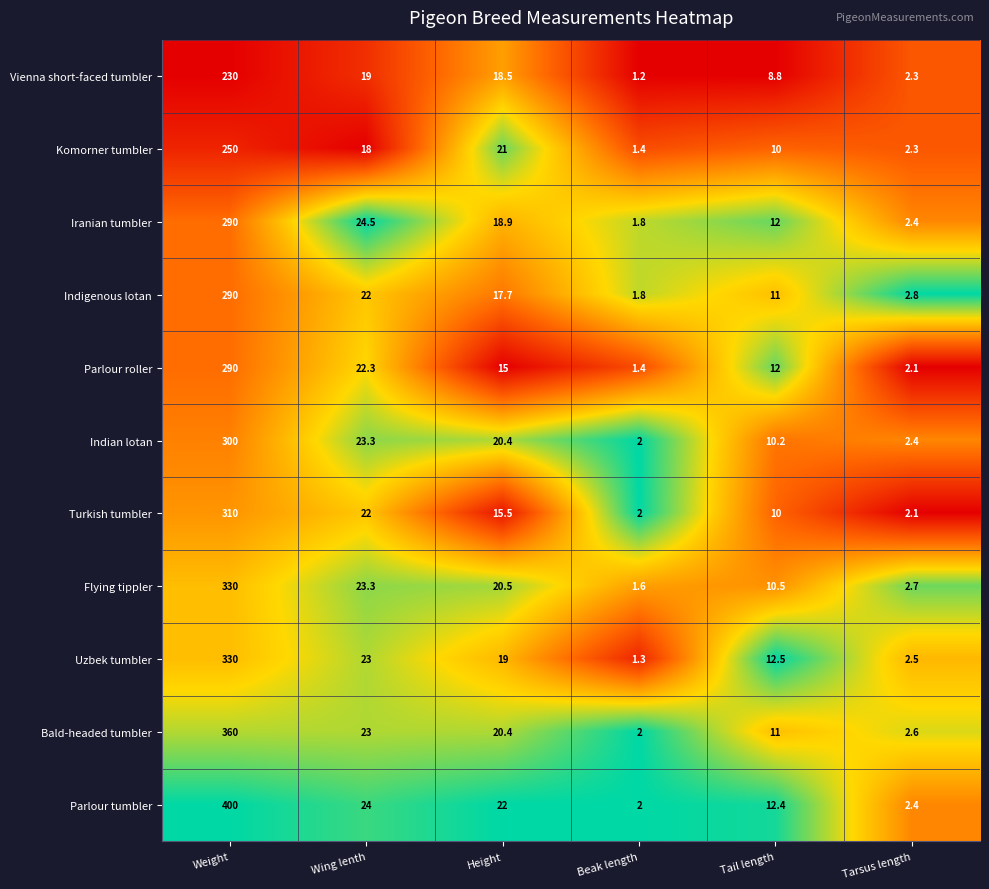

What is the total value across all series at Tarsus length?

26.6